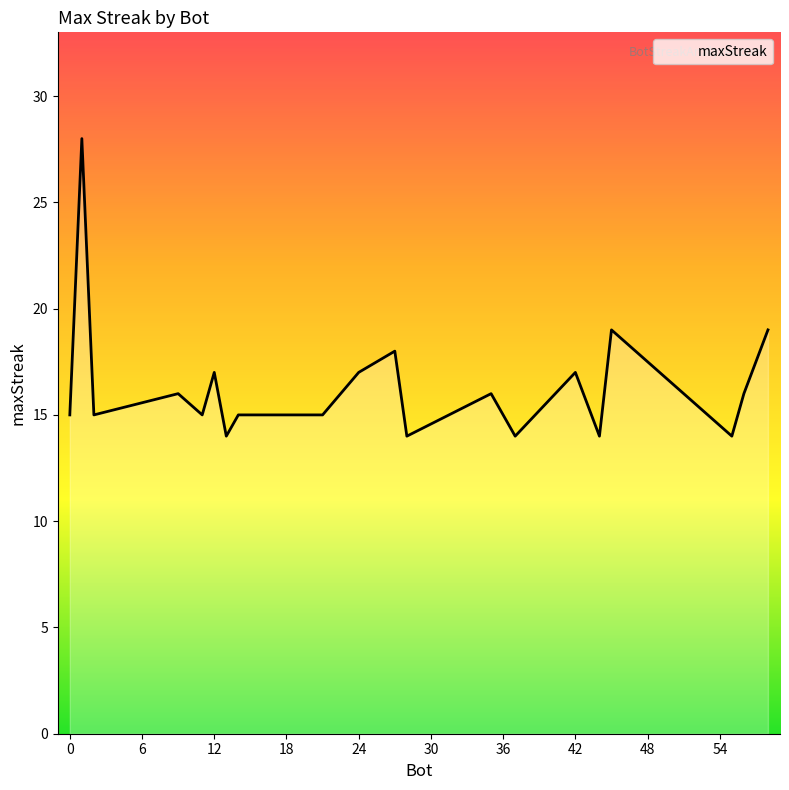

What is the smallest value displayed?

14